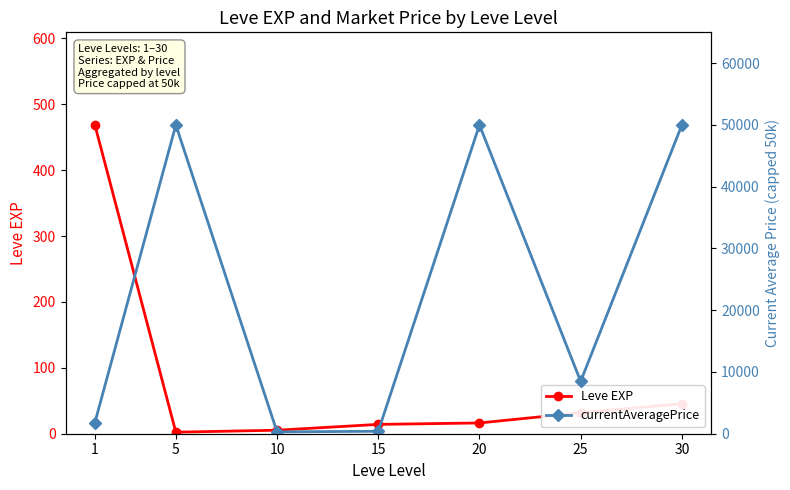

Is the value of currentAveragePrice at 10 greater than the value of Leve EXP at 1?

No